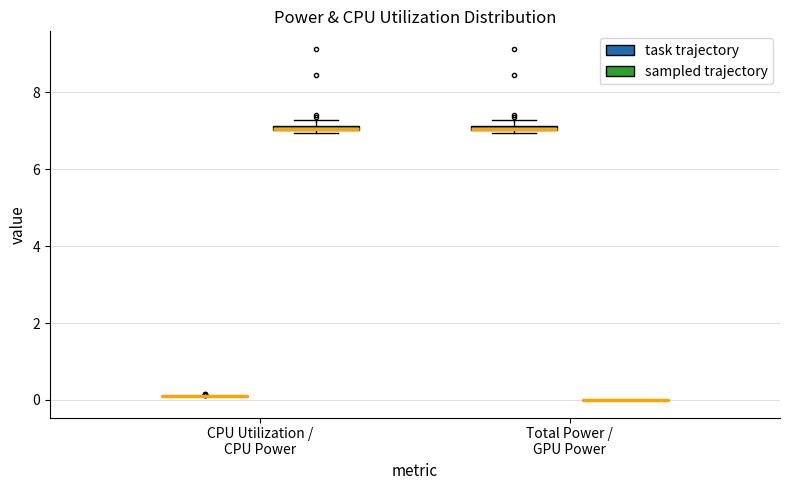

Where is the upper edge of the box for CPU Utilization / CPU Power (sampled trajectory) on the y-axis? The values are not printed on the chart, so give them approximately, as read against the axis.

7.2